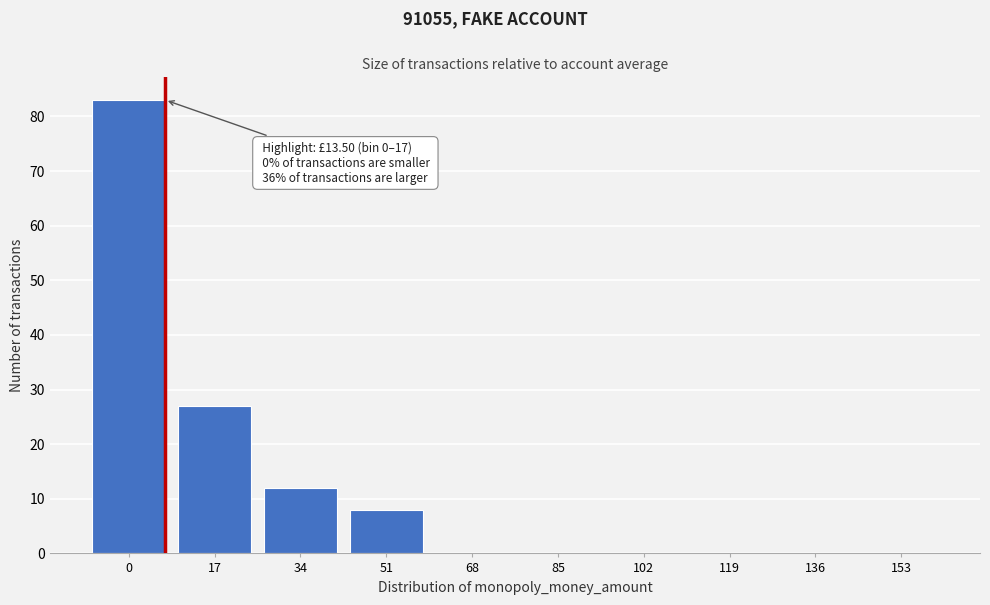

Reading left to right, extract all data points from this chart.

0=83	17=27	34=12	51=8	68=0	85=0	102=0	119=0	136=0	153=0